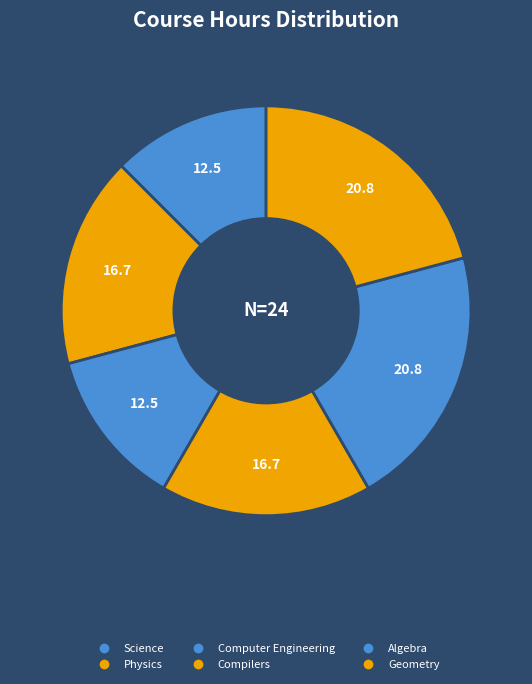

How many slices are in this pie chart?

6